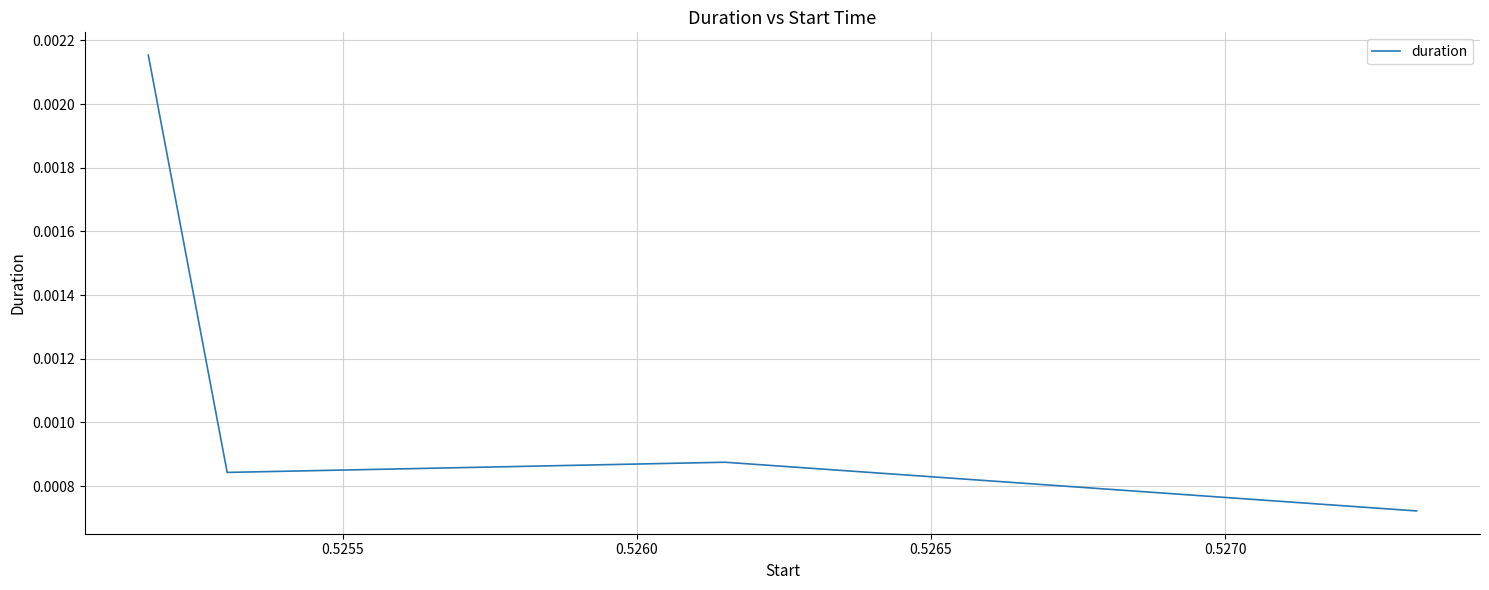

How many interior local peaks (higher than both neighbors) does the data have?

1